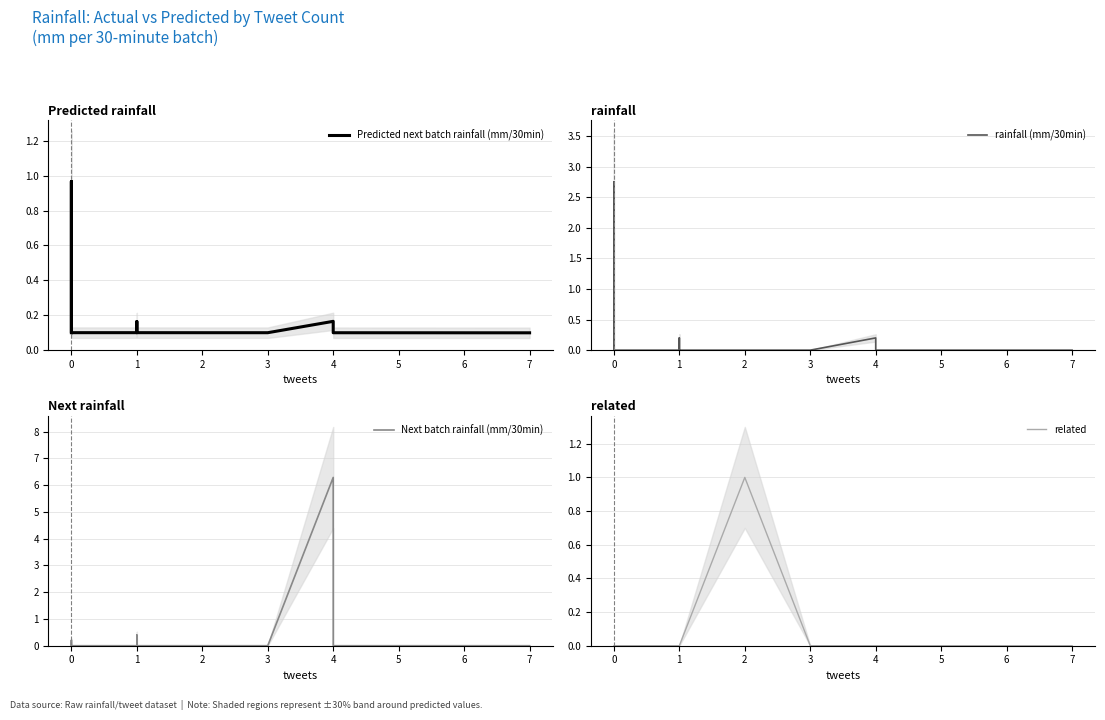

The value of related at 1 is 0.0. True or false?

True